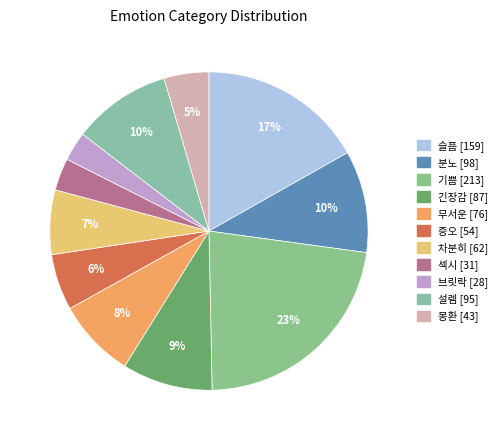

What percentage do 차분히 and 분노 together represent?

16.9%